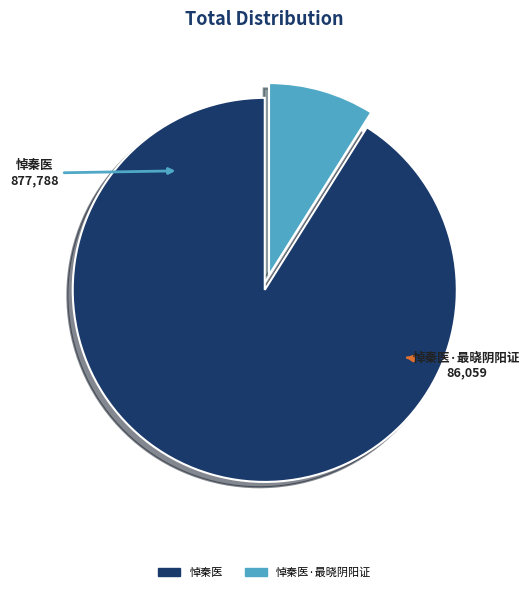

Is there any slice that represents more than half of the pie?

Yes